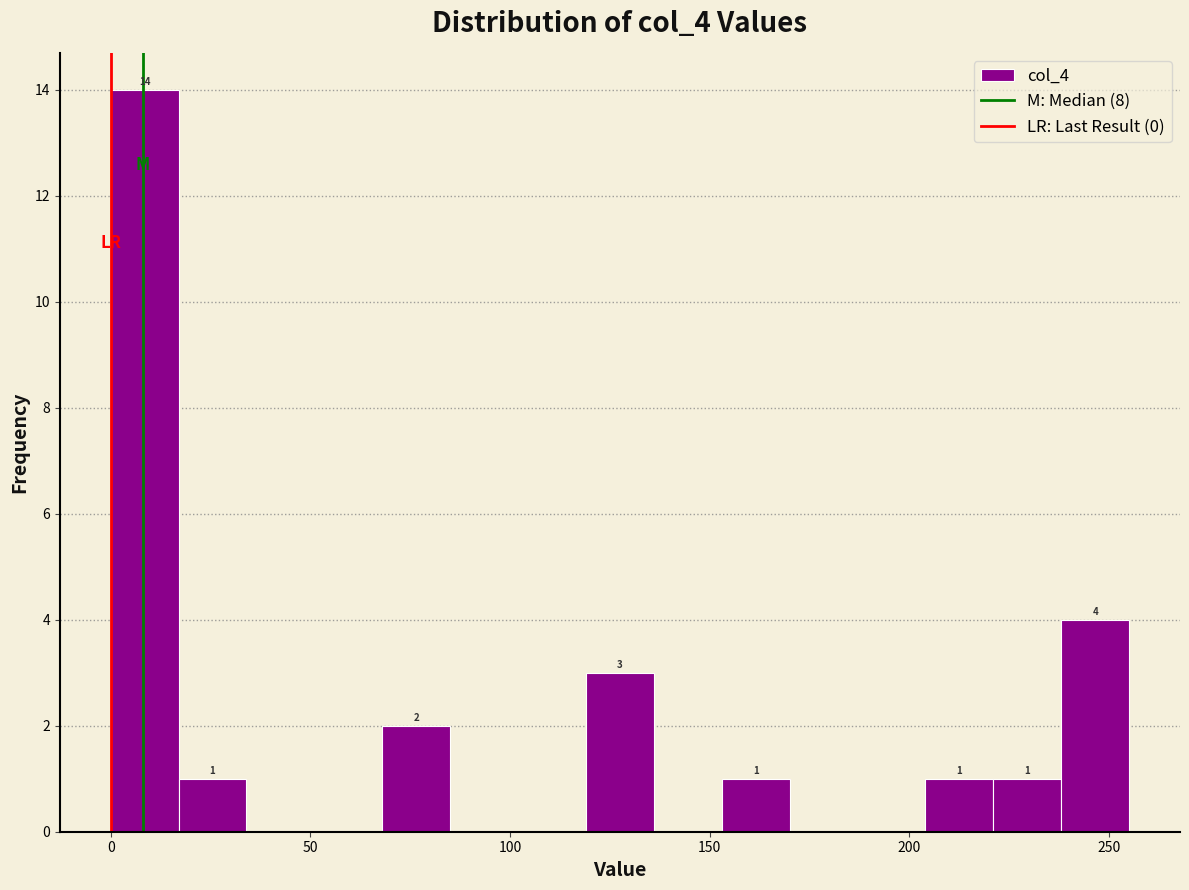

Around what value on the x-axis is the tallest bar? Give the approximate position of its centre, as read against the axis.

10